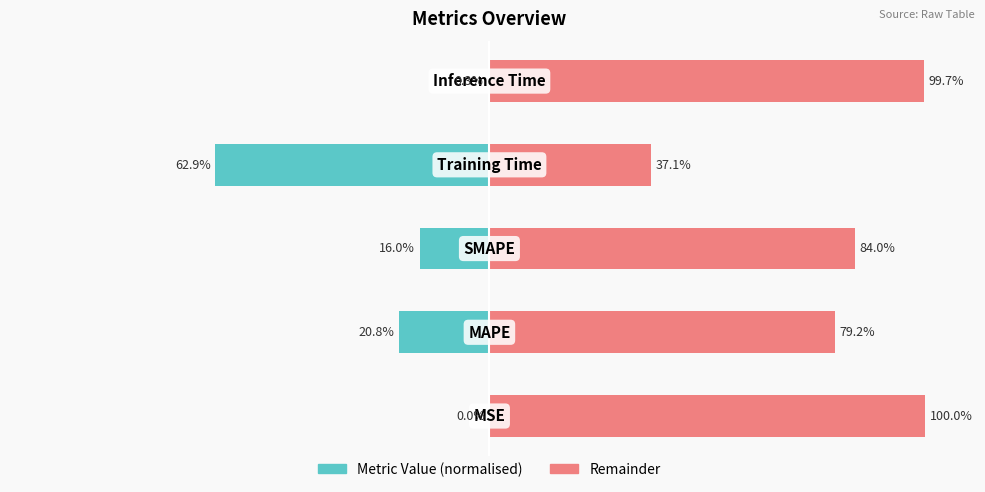

How many distinct data groups are displayed?

2